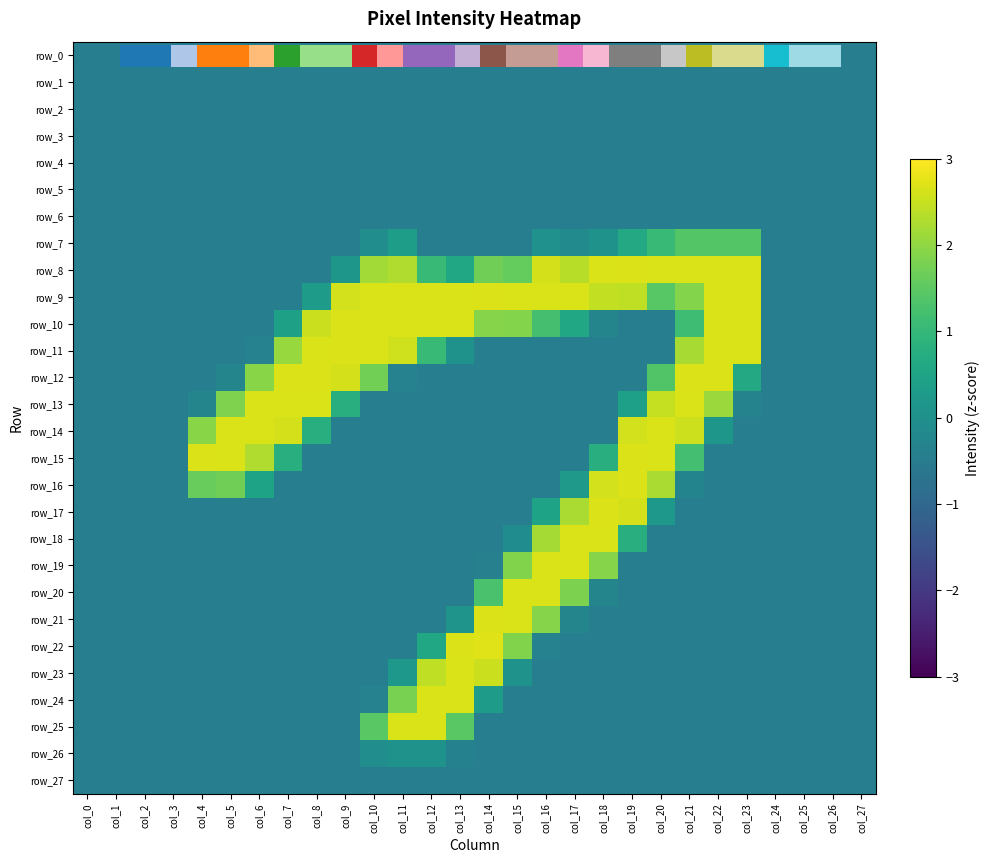

At how many categories does at least one series exceed 0?

20